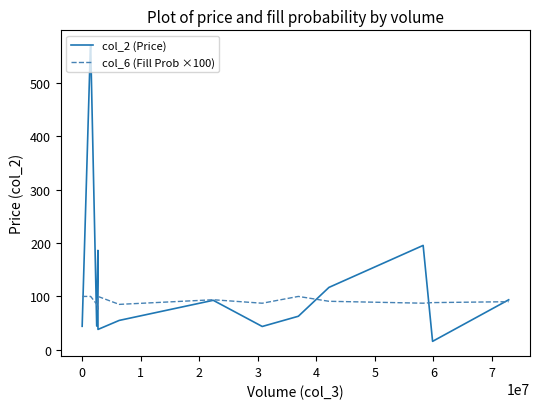

Which series has the largest range (max minus min)?

col_2 (Price)